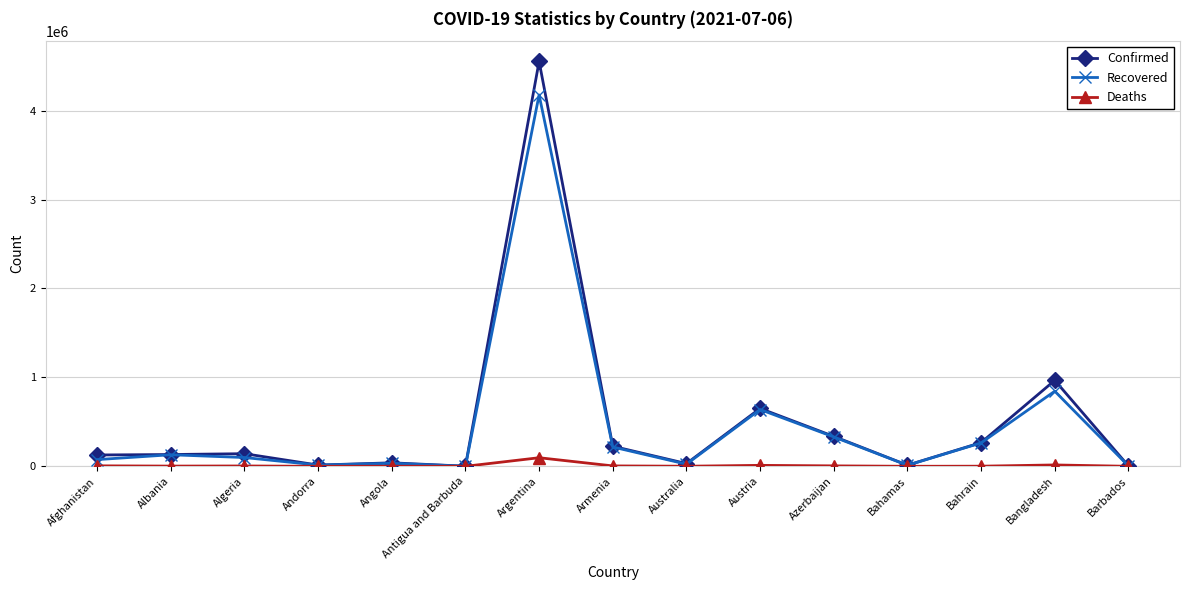

At which category does the chart reach its peak across all series?

Argentina